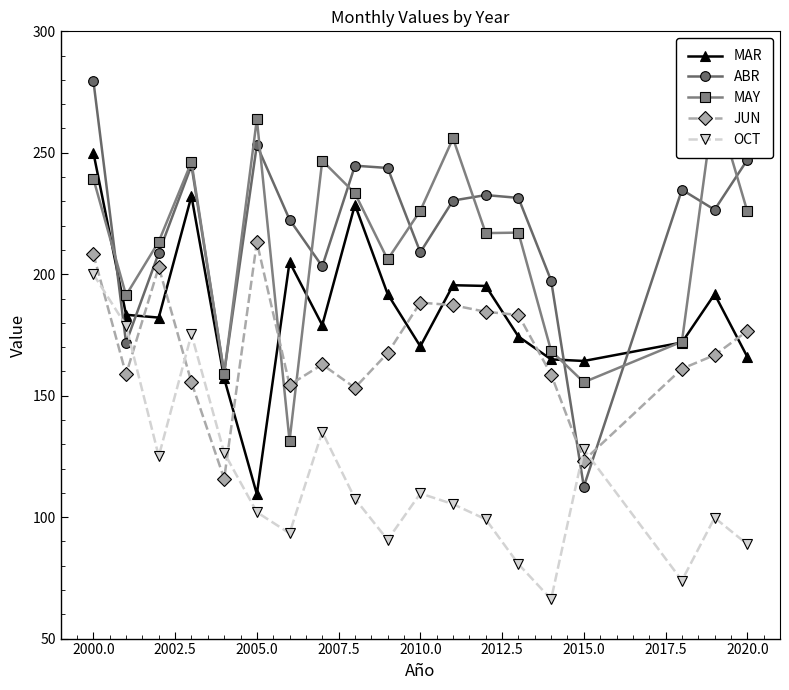

How many distinct data groups are displayed?

5